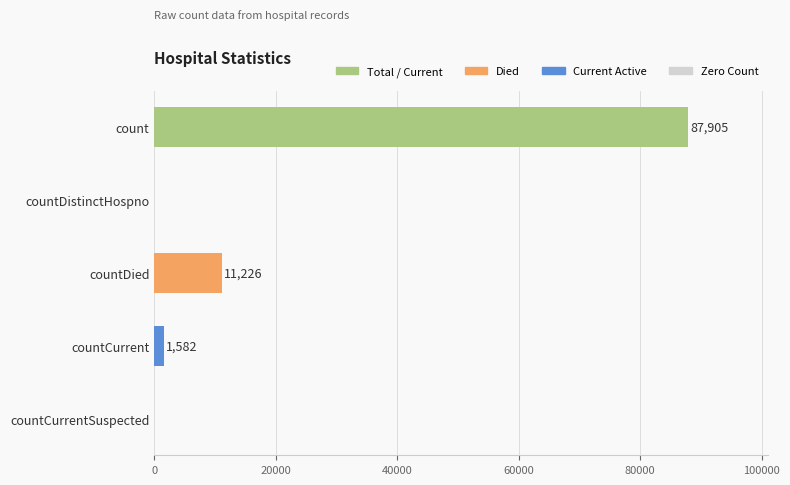

The value at countCurrentSuspected is 0. True or false?

True